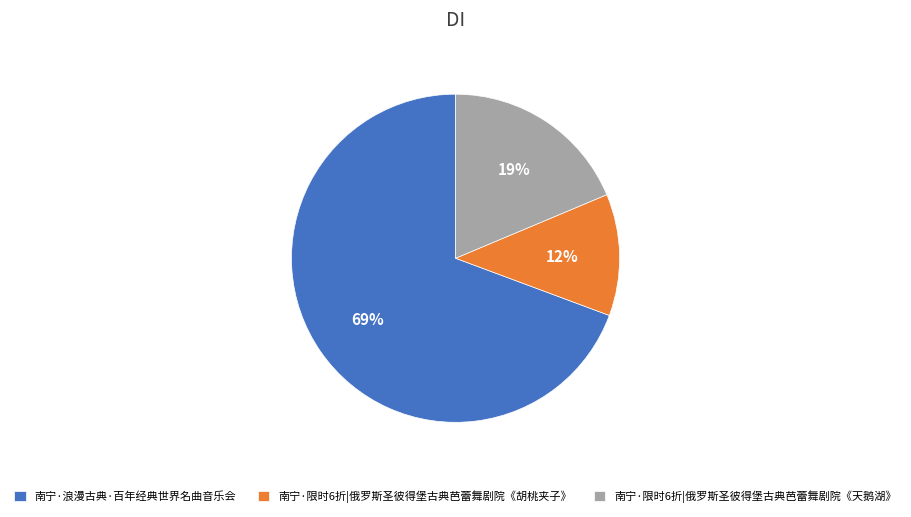

Is there a majority slice in this chart?

Yes